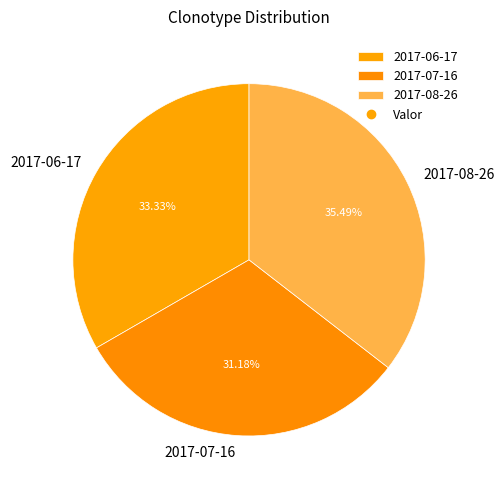

To the nearest percent, what portion does 2017-07-16 represent?

31%